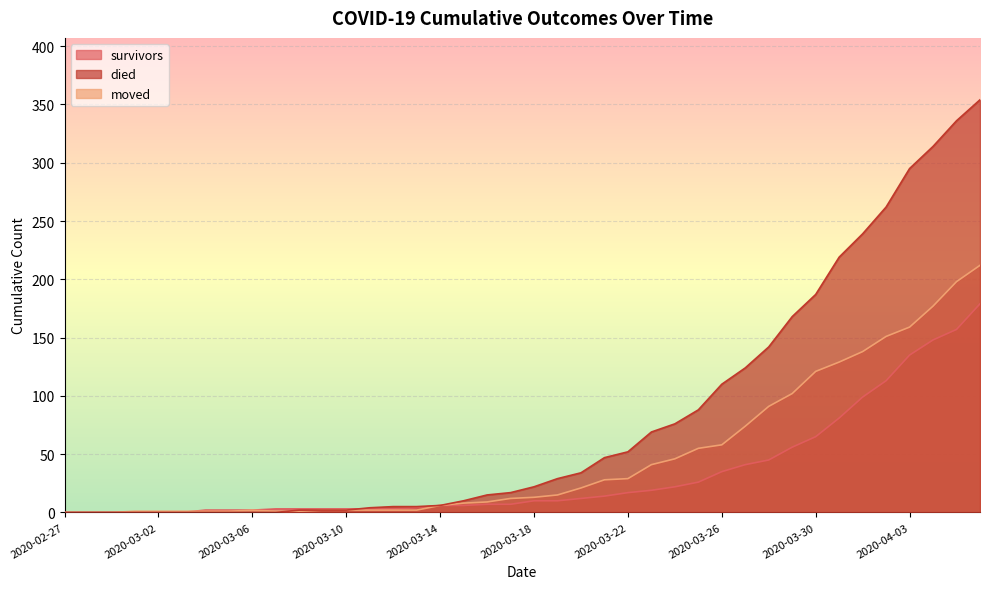

Where is survivors nearest to the value 89?

2020-03-31